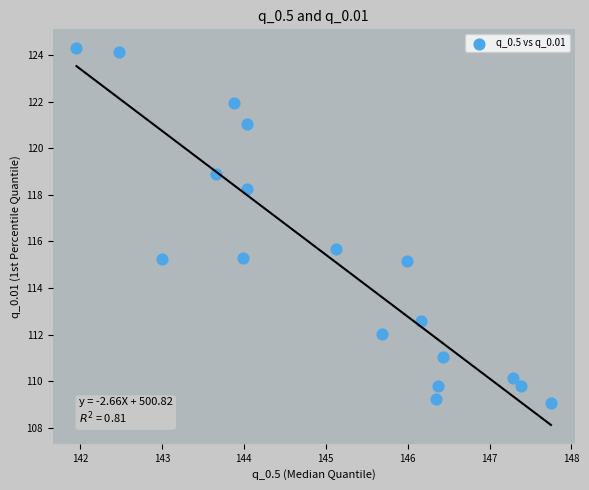

What Y value in the scatter plot is closest to 116?

115.7